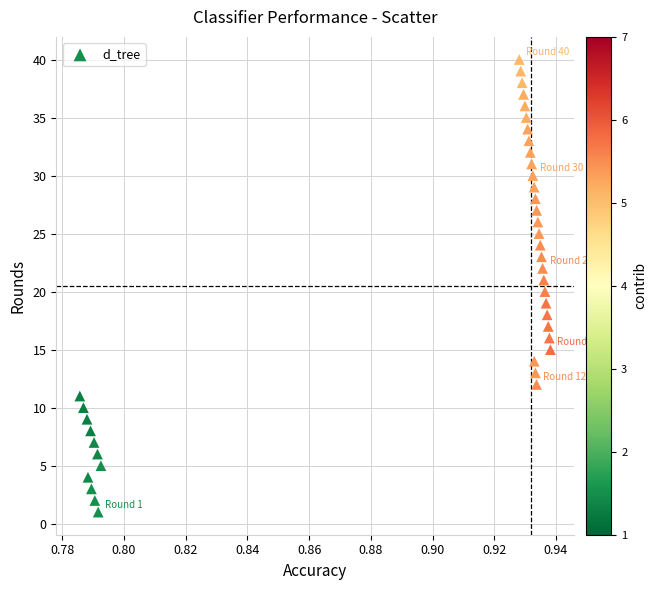

What is the range of Y values (max minus min)?

39